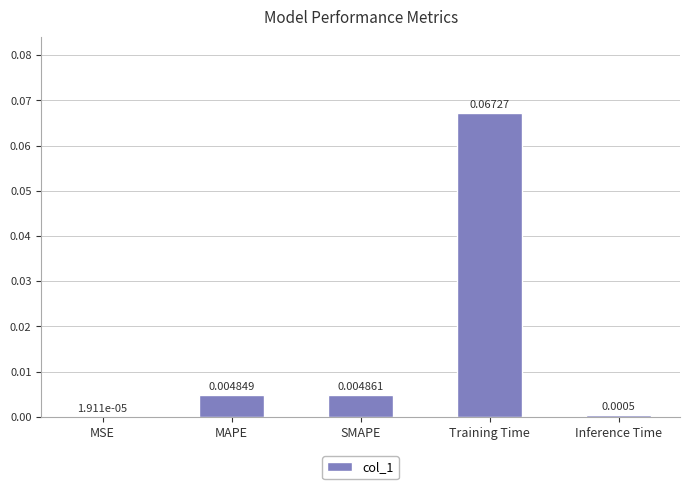

Which label corresponds to the largest value in the chart?

Training Time